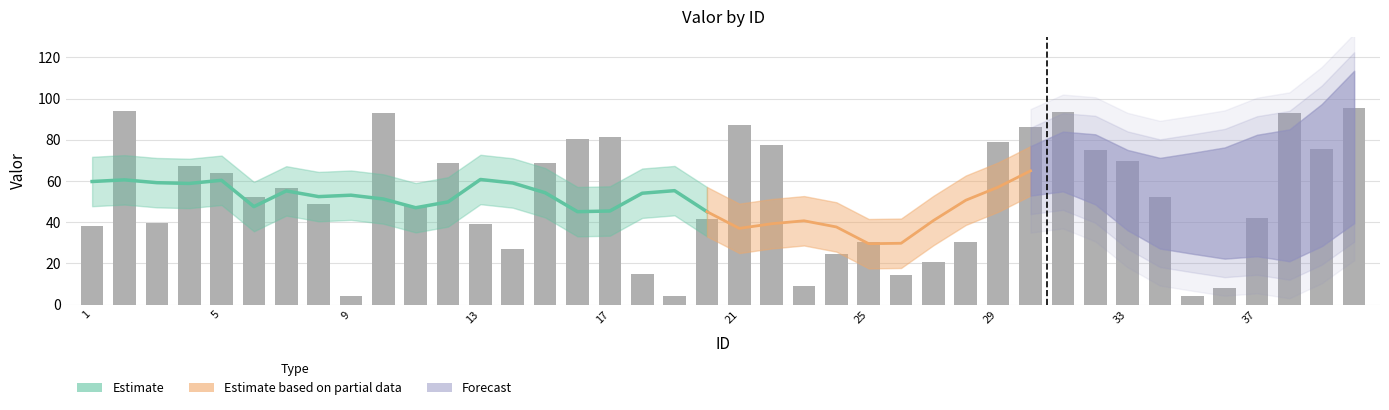

What is the value of the 10th bar from the left?

93.1